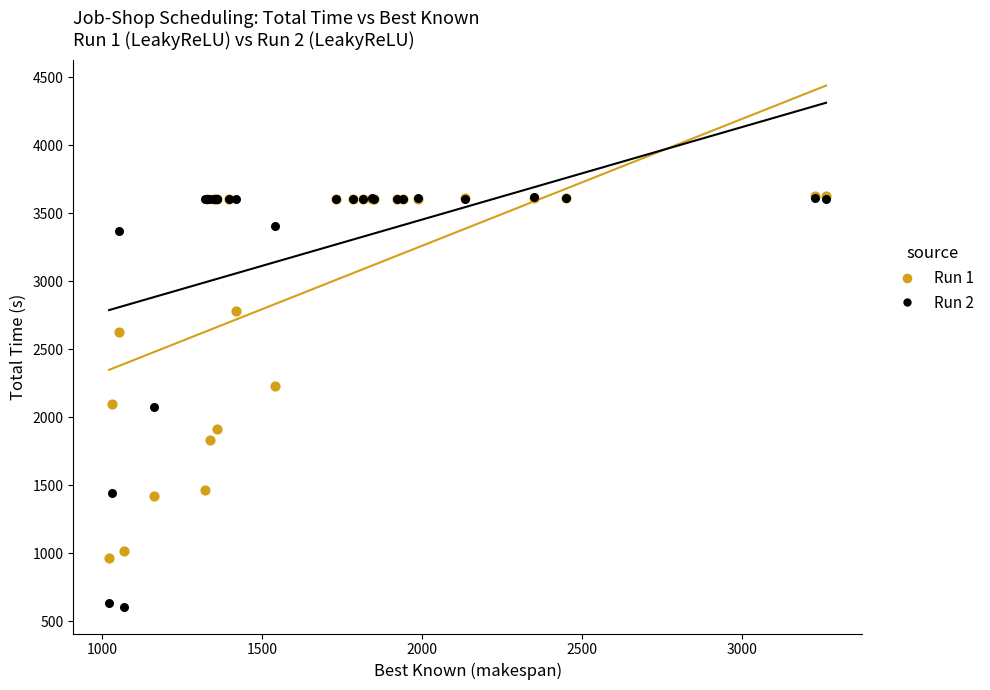

What are all the series names shown in the legend?

Run 1, Run 2